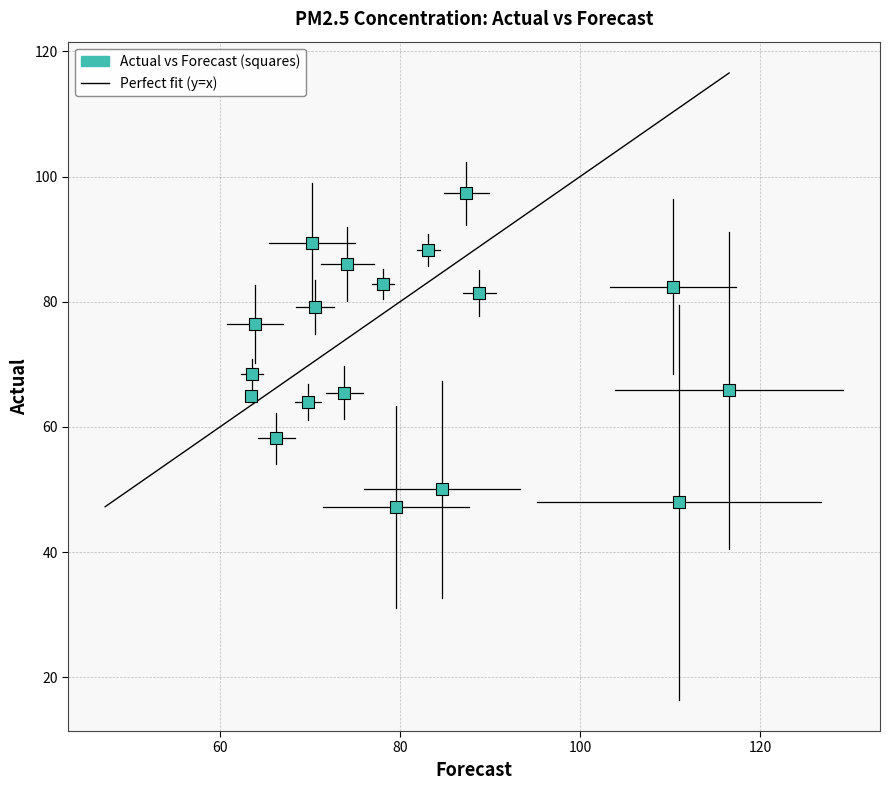

What is the range of Y values (max minus min)?

50.0